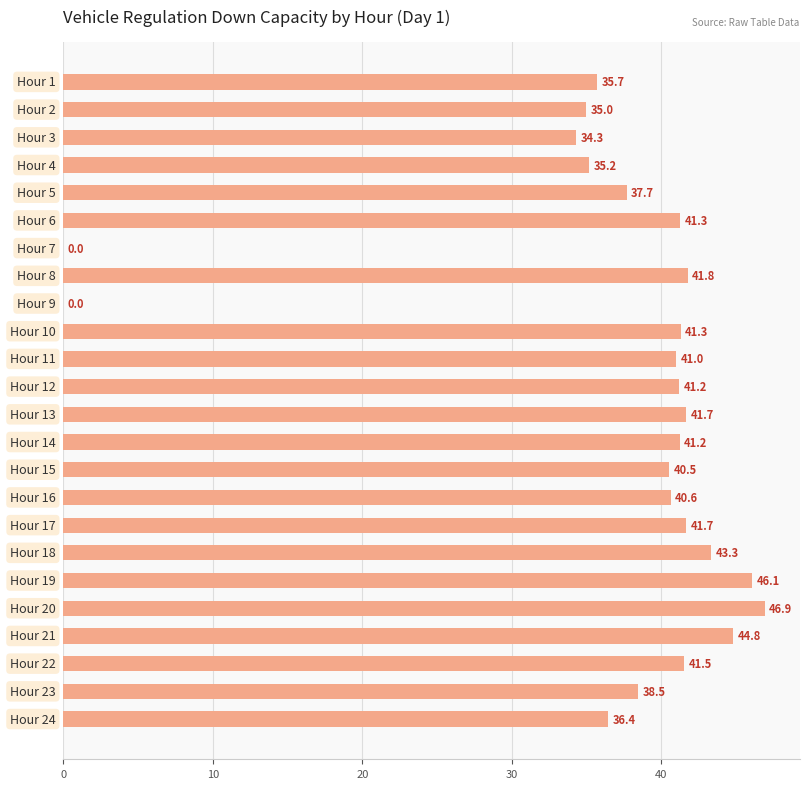

Are the bars horizontal?

Yes